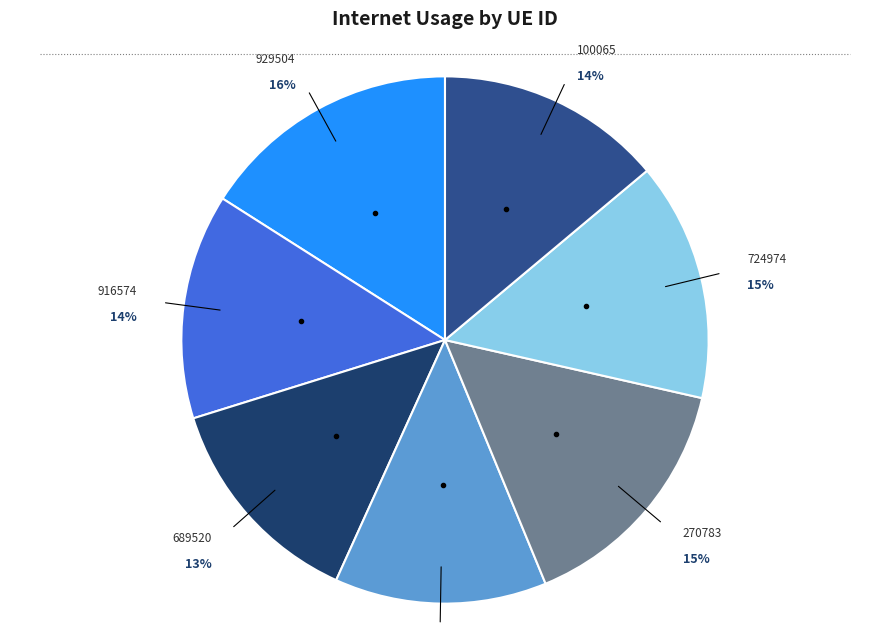

How many segments does this pie chart have?

7